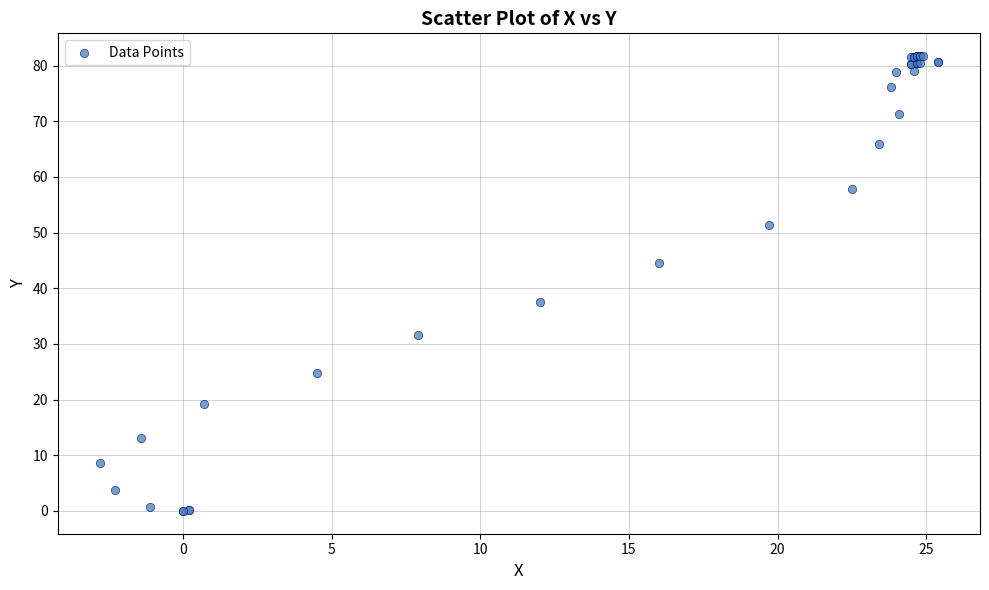

What Y value in the scatter plot is closest to 40?

37.5